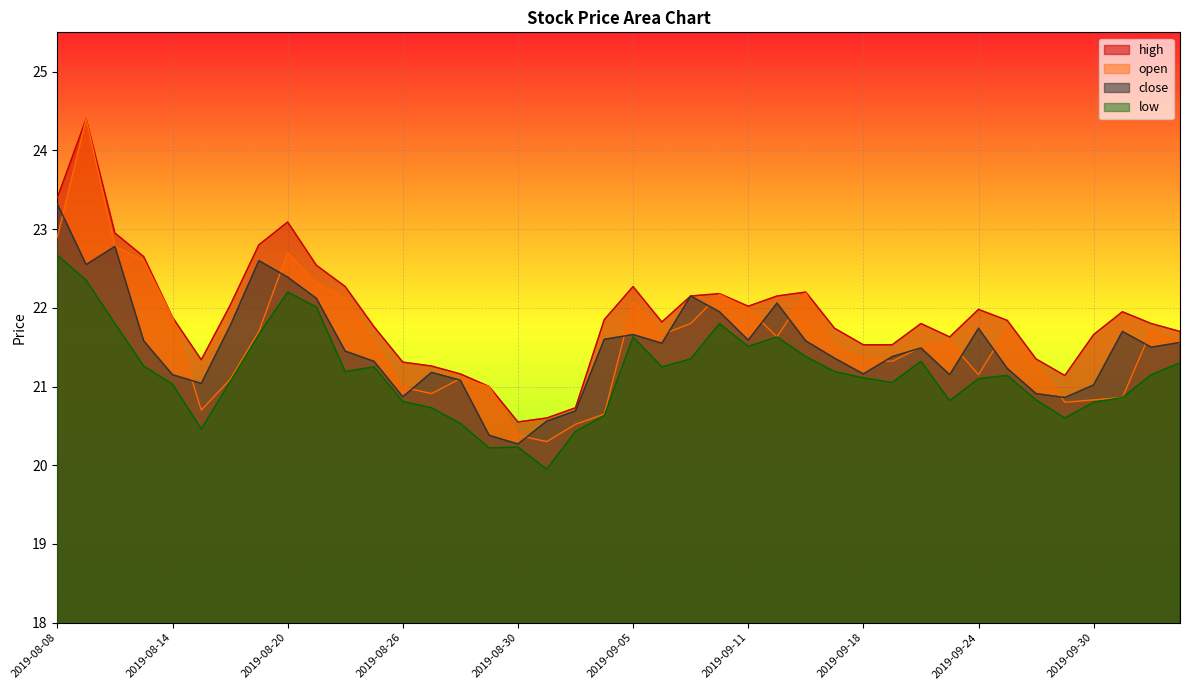

Is it true that low equals 35.8 at 2019-08-28?

False